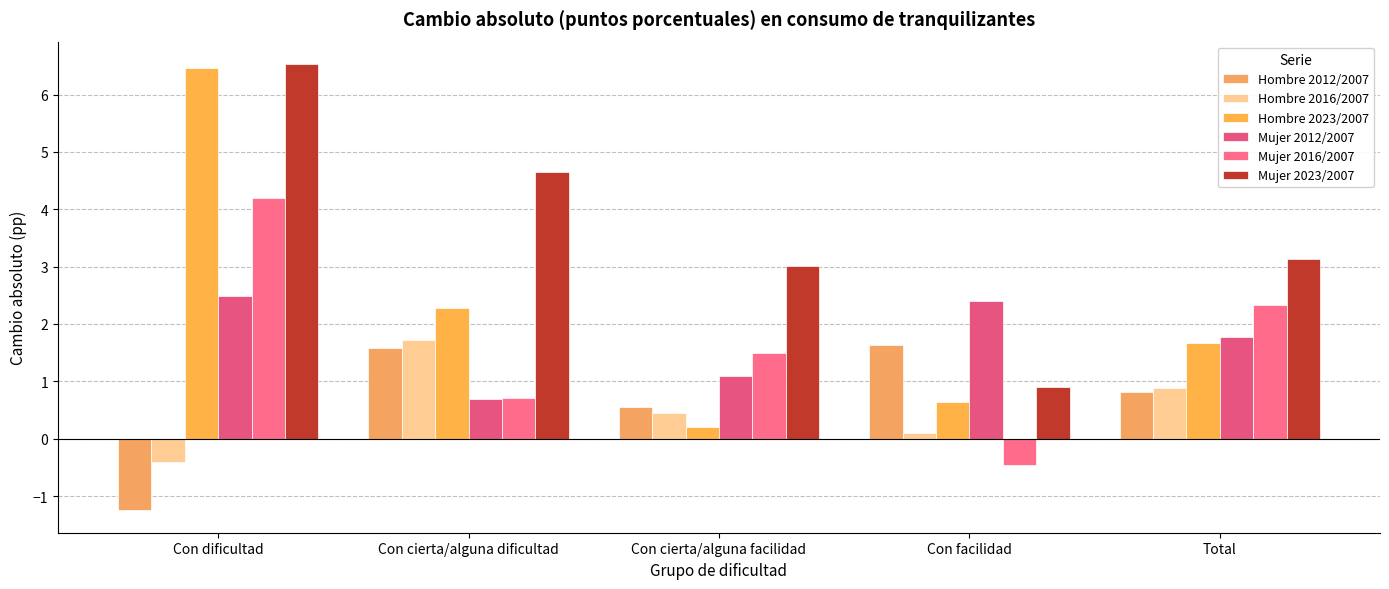

What is the label of the 1st bar from the right?

Total